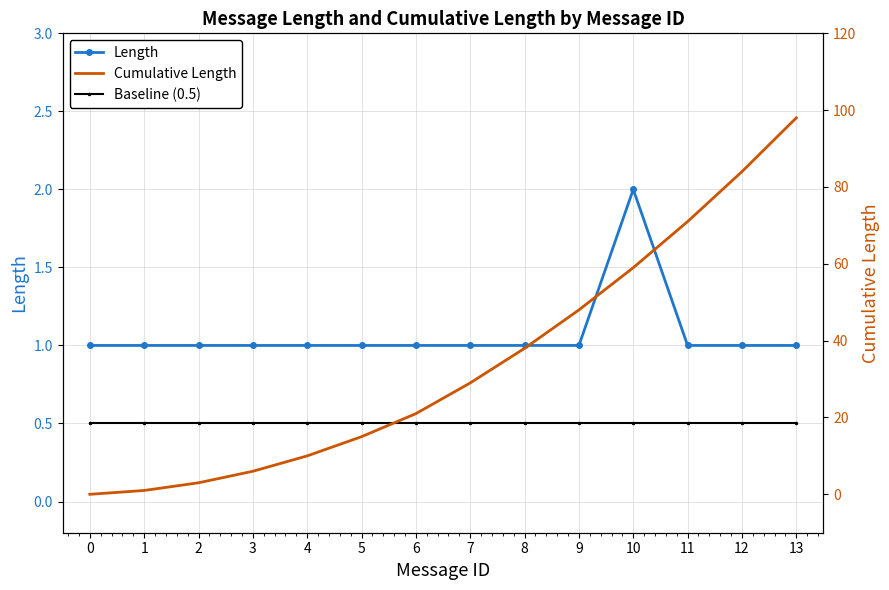

Reading left to right, extract all data points from this chart.

Length: 1.0	1.0	1.0	1.0	1.0	1.0	1.0	1.0	1.0	1.0	2.0	1.0	1.0	1.0
Baseline (0.5): 0.5	0.5	0.5	0.5	0.5	0.5	0.5	0.5	0.5	0.5	0.5	0.5	0.5	0.5
Cumulative Length: 0.0	1.0	3.0	6.0	10.0	15.0	21.0	29.0	38.0	48.0	59.0	71.0	84.0	98.0